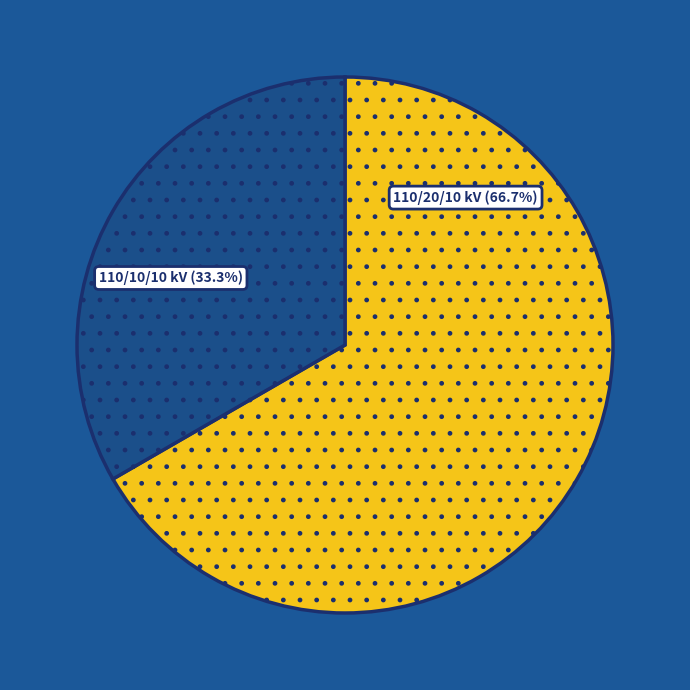

The 63/25/38 MVA 110/20/10 kV slice represents 67% of the pie. True or false?

True